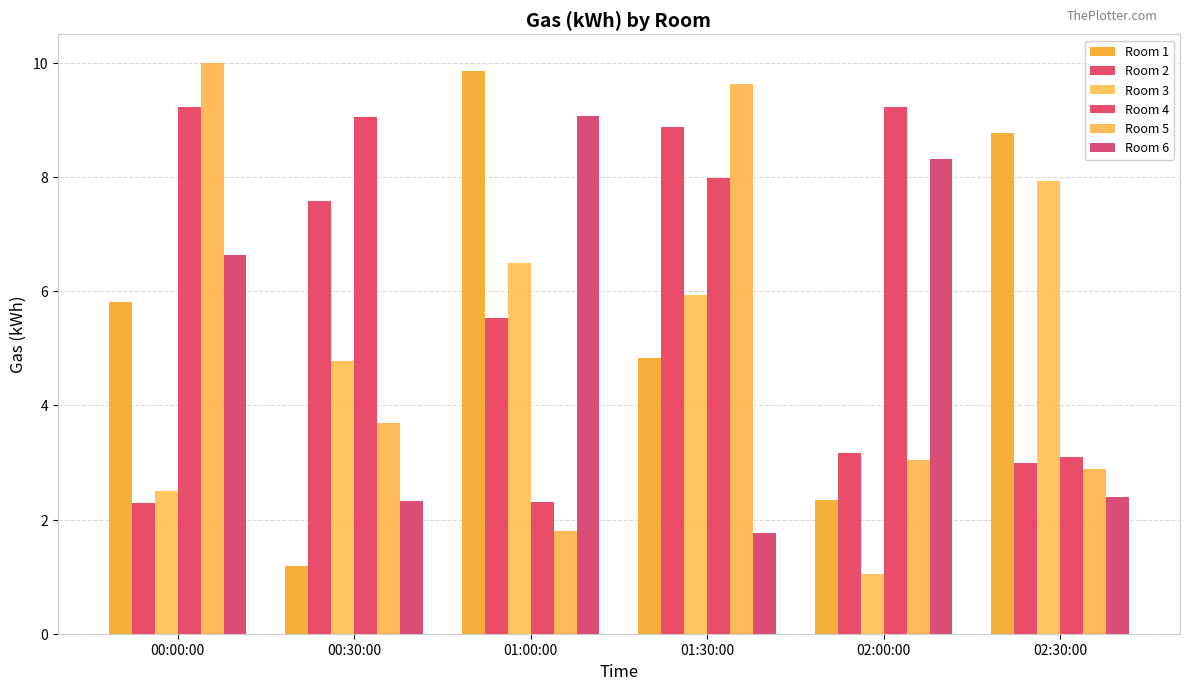

How many bars are there in each group?

6